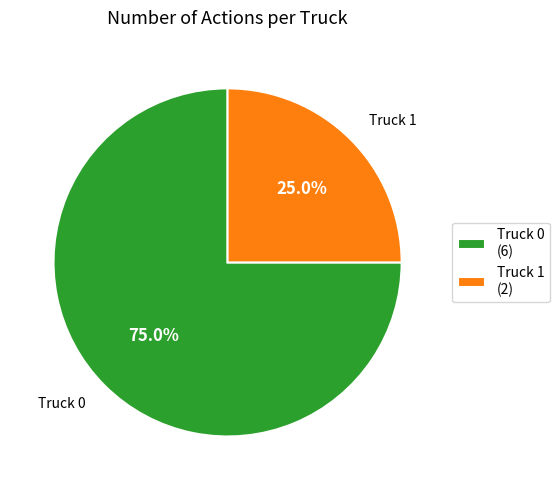

What is the ratio of the value at Truck 1 to the value at Truck 0?

0.3